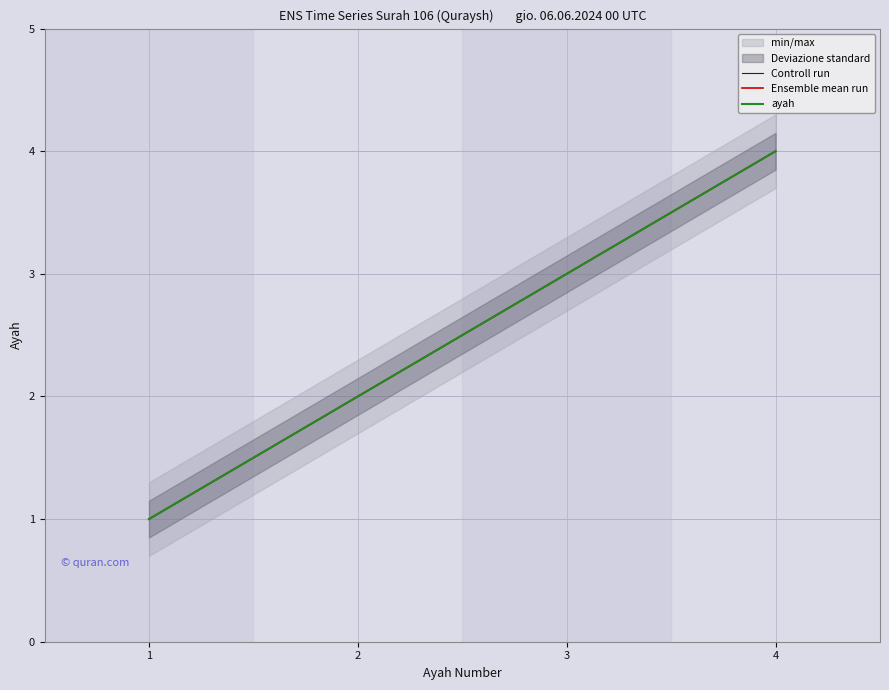

True or false: Ensemble mean run and ayah intersect in this chart.

False